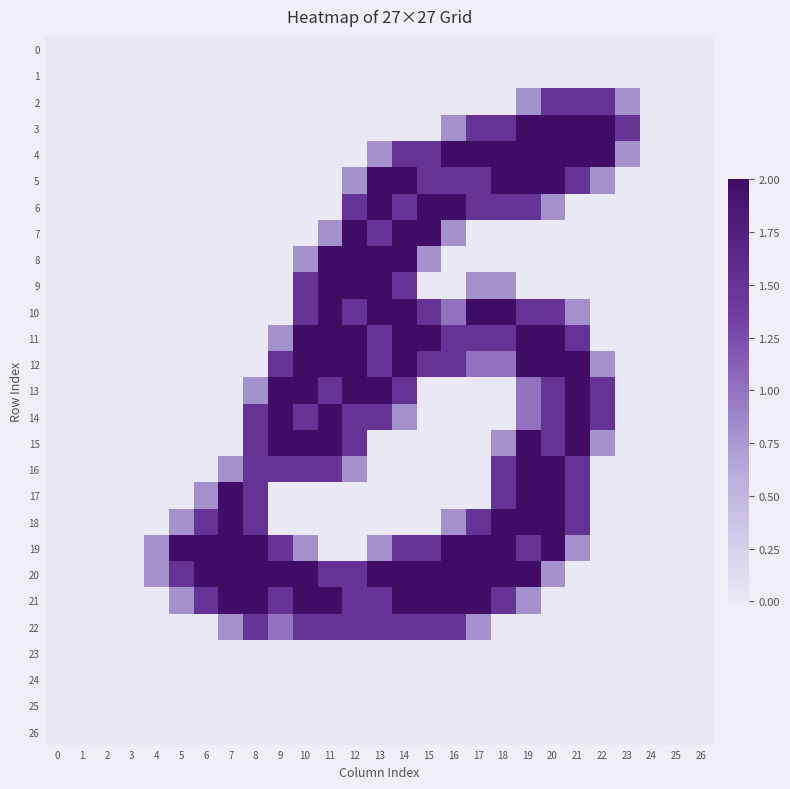

Count the number of categories in the chart.

27